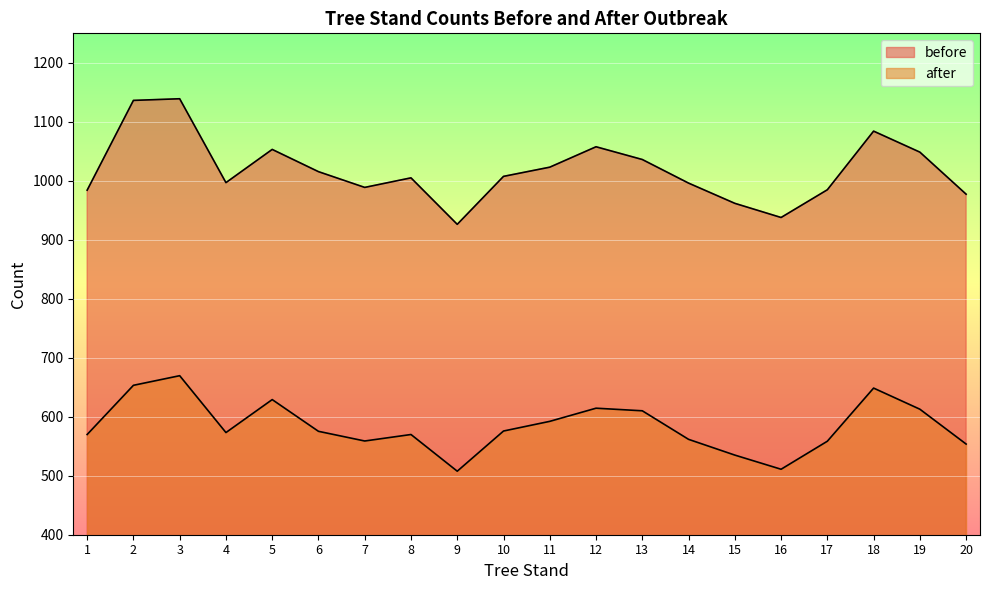

Reading left to right, transcribe all the data shown in this chart.

before: 984.1	1136.3	1139.1	996.9	1053.2	1015.5	988.8	1005.0	926.2	1007.5	1023.1	1057.7	1036.1	996.1	961.8	937.8	984.8	1084.2	1048.6	977.3
after: 569.9	653.3	669.6	573.2	629.1	575.3	558.9	569.9	507.7	575.8	592.2	614.5	610.1	561.7	535.0	511.0	558.5	648.6	612.8	553.7